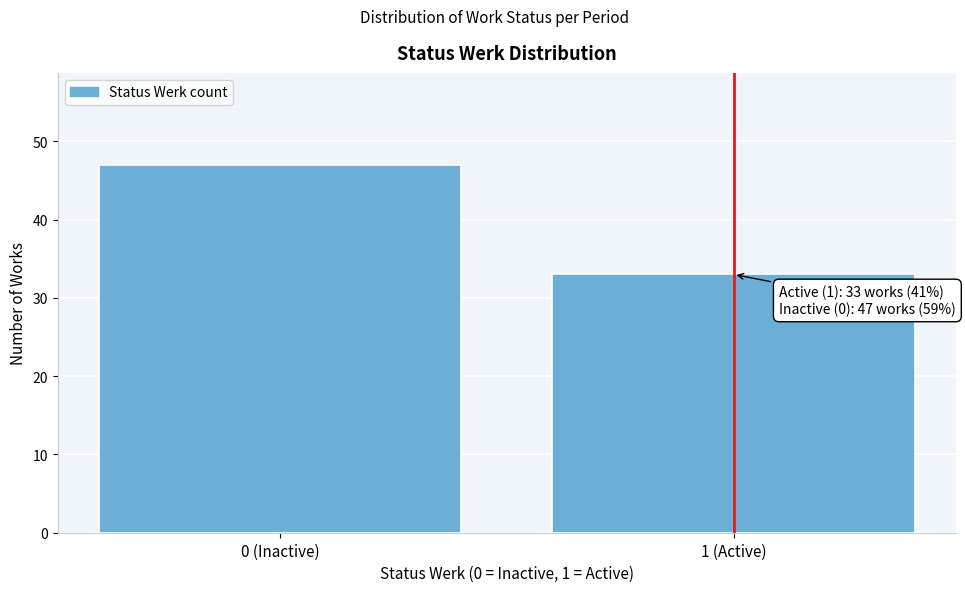

Reading right to left, transcribe all the data shown in this chart.

33	47